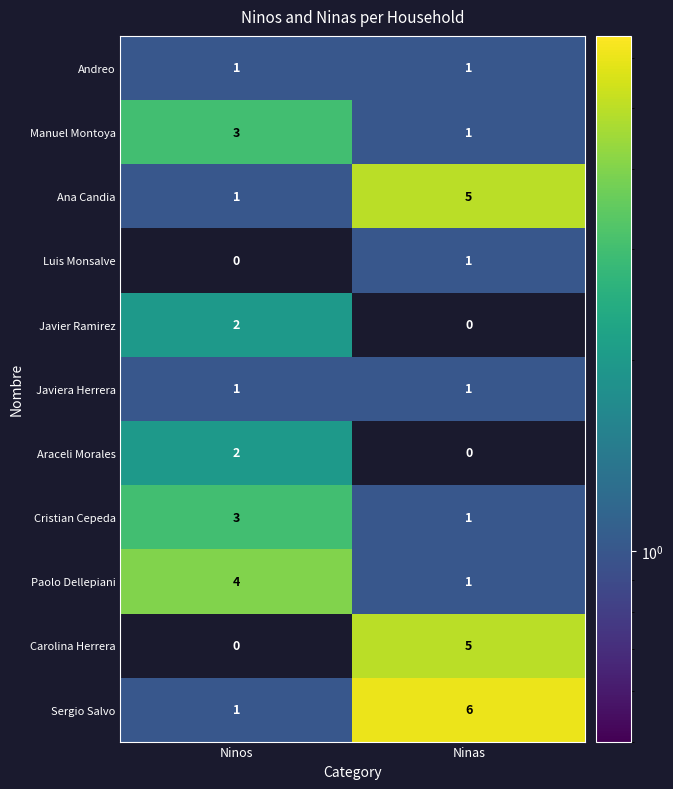

At how many categories does at least one series exceed 3?

2